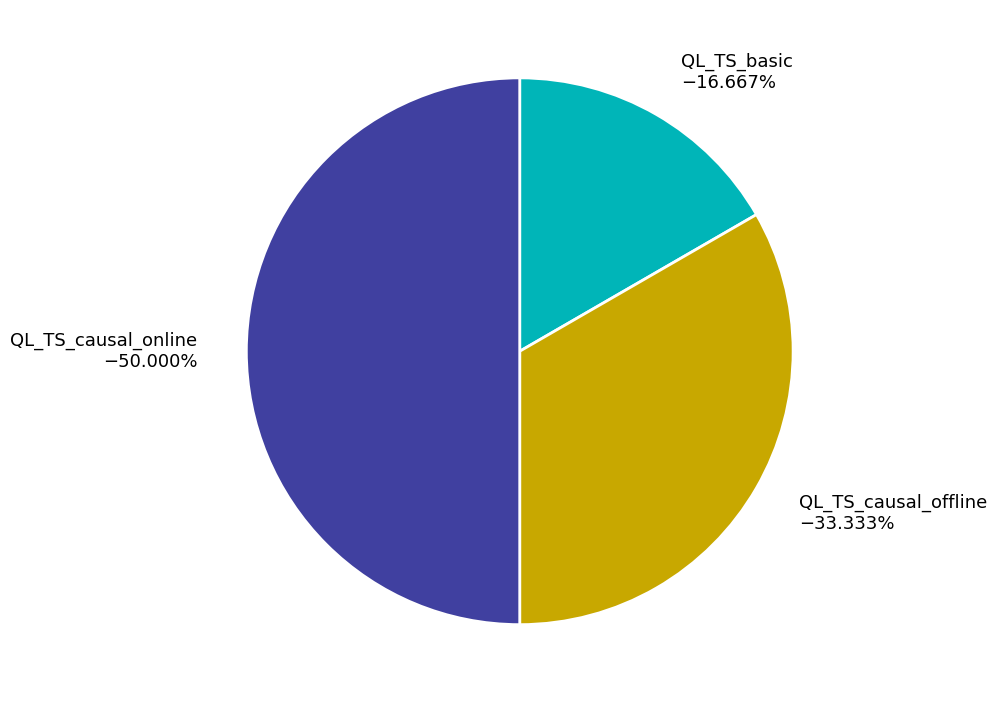

To the nearest percent, what is the combined percentage of QL_TS_basic and QL_TS_causal_offline?

50%